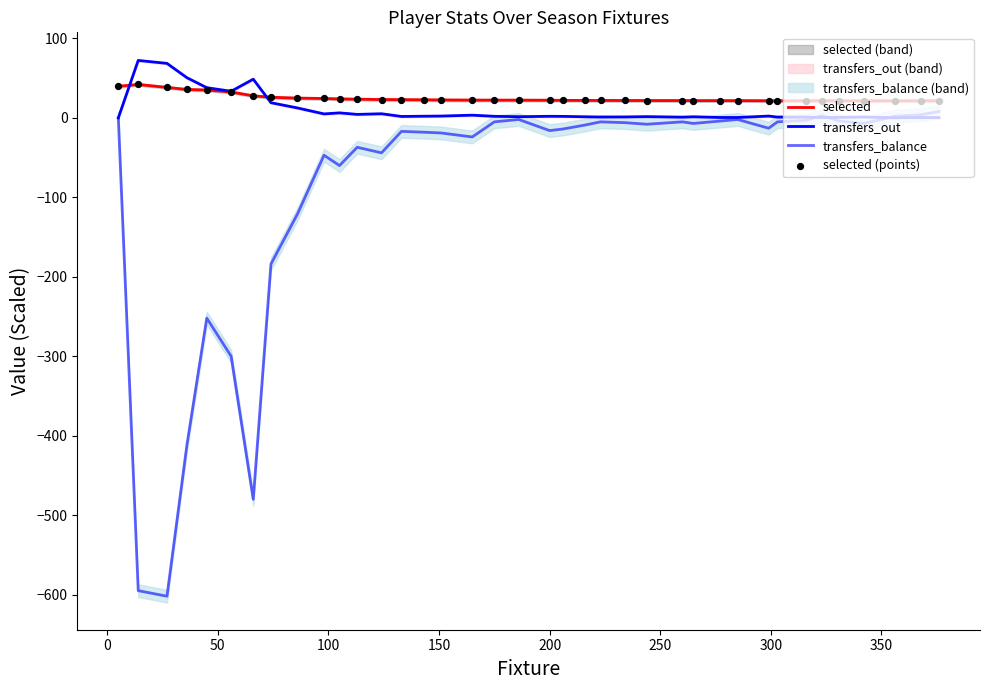

Which series has the largest total across all categories?

selected